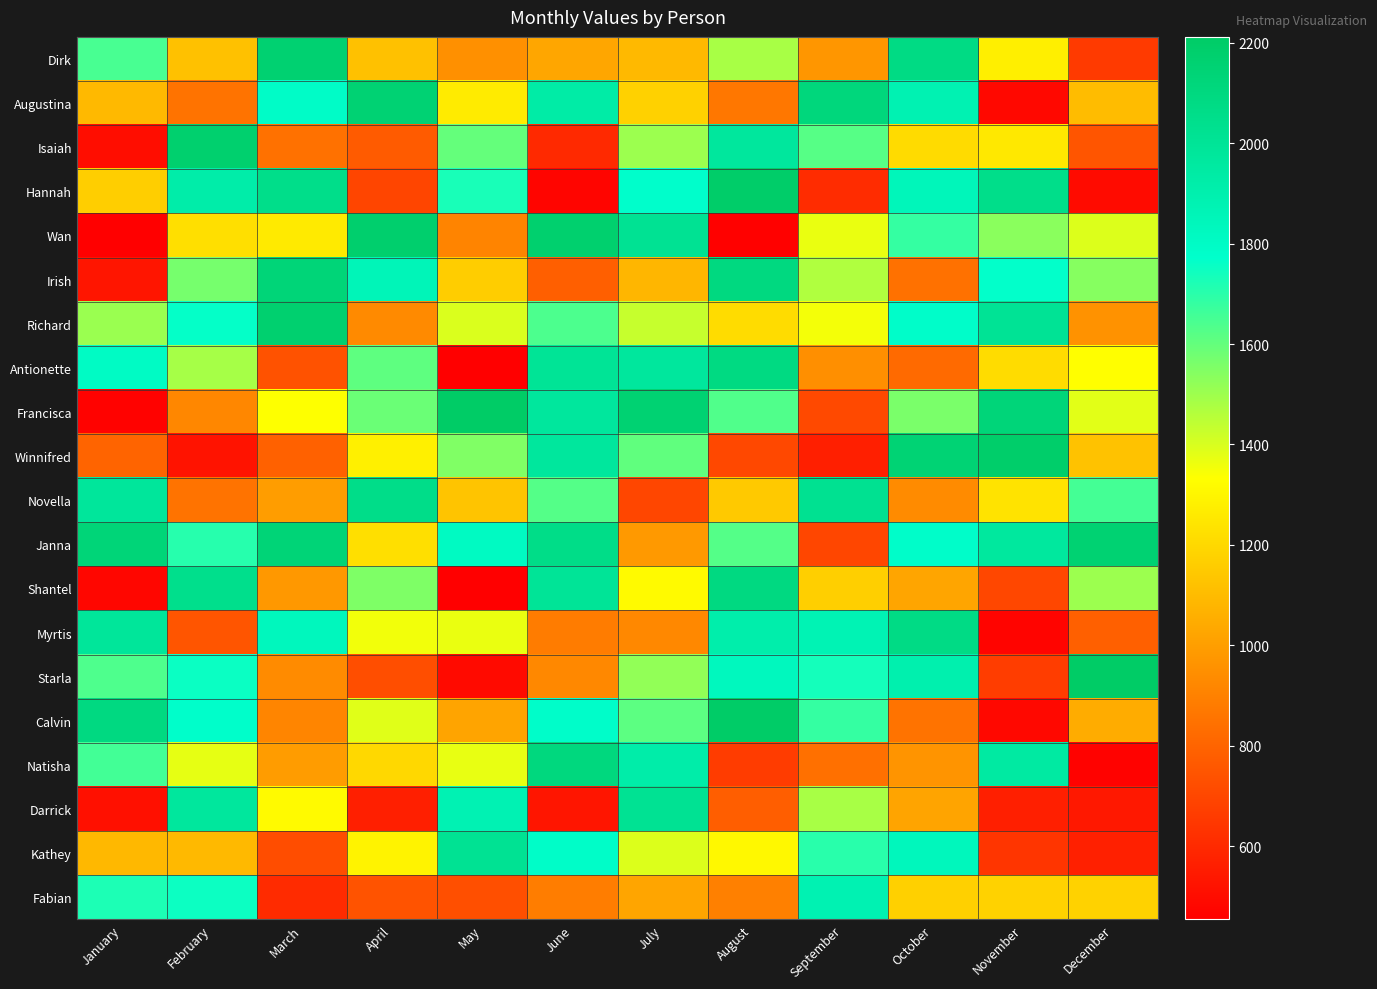

Reading left to right, list all the values displayed in this chart.

Dirk: January=1647	February=1122	March=2160	April=1122	May=953	June=1029	July=1094	August=1484	September=975	October=2080	November=1280	December=657
Augustina: January=1094	February=854	March=1792	April=2153	May=1267	June=1932	July=1178	August=869	September=2113	October=1881	November=485	December=1104
Isaiah: January=505	February=2172	March=848	April=772	May=1598	June=601	July=1502	August=1975	September=1623	October=1212	November=1255	December=750
Hannah: January=1165	February=1922	March=2054	April=695	May=1730	June=476	July=1775	August=2197	September=610	October=1846	November=2051	December=497
Wan: January=460	February=1226	March=1262	April=2175	May=914	June=2173	July=2016	August=462	September=1368	October=1680	November=1534	December=1392
Irish: January=532	February=1568	March=2131	April=1858	May=1163	June=785	July=1083	August=2098	September=1470	October=847	November=1767	December=1542
Richard: January=1505	February=1764	March=2168	April=932	May=1396	June=1640	July=1430	August=1216	September=1353	October=1783	November=2007	December=962
Antionette: January=1805	February=1487	March=740	April=1609	May=454	June=2001	July=1969	August=2087	September=950	October=823	November=1214	December=1331
Francisca: January=467	February=921	March=1334	April=1588	May=2212	June=1974	July=2154	August=1634	September=711	October=1562	November=2124	December=1382
Winnifred: January=803	February=523	March=793	April=1284	May=1551	June=1972	July=1607	August=705	September=567	October=2147	November=2188	December=1124
Novella: January=1981	February=853	March=998	April=2056	May=1133	June=1628	July=698	August=1148	September=2021	October=937	November=1239	December=1655
Janna: January=2133	February=1705	March=2134	April=1224	May=1812	June=2061	July=984	August=1625	September=698	October=1780	November=1968	December=2154
Shantel: January=481	February=2044	March=980	April=1554	May=460	June=1997	July=1317	August=2094	September=1169	October=1026	November=703	December=1502
Myrtis: January=1984	February=752	March=1836	April=1356	May=1370	June=886	July=927	August=1910	September=1874	October=2073	November=474	December=790
Starla: January=1637	February=1753	March=935	April=726	May=494	June=927	July=1521	August=1830	September=1737	October=1899	November=668	December=2206
Calvin: January=2089	February=1776	March=917	April=1386	May=1021	June=1781	July=1613	August=2202	September=1681	October=853	November=485	December=1050
Natisha: January=1658	February=1376	March=996	April=1202	May=1373	June=2105	July=1923	August=664	September=843	October=966	November=1949	December=467
Darrick: January=514	February=1975	March=1319	April=565	May=1876	June=532	July=2015	August=783	September=1484	October=1022	November=567	December=541
Kathey: January=1090	February=1093	March=722	April=1295	May=2016	June=1788	July=1392	August=1309	September=1701	October=1838	November=640	December=570
Fabian: January=1722	February=1751	March=607	April=743	May=730	June=887	July=1027	August=898	September=1881	October=1173	November=1180	December=1179